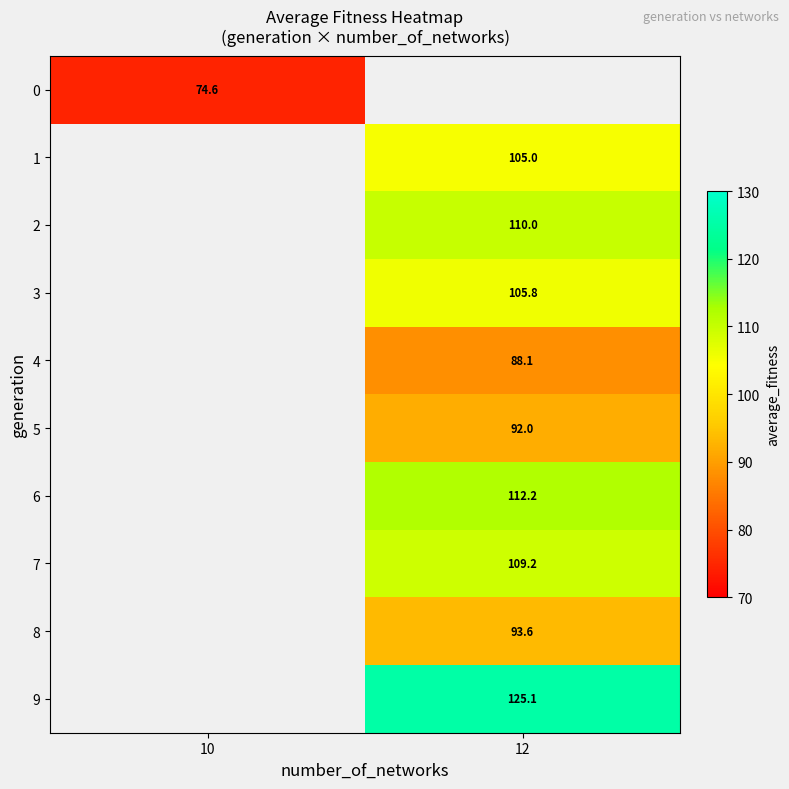

The value of 8 at 12 is 24.0. True or false?

False